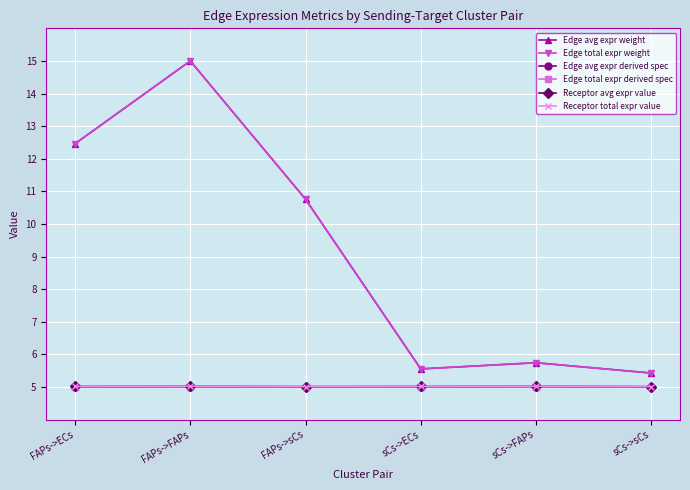

What is the value of the Edge avg expr weight point at the 1st from the left?

12.5